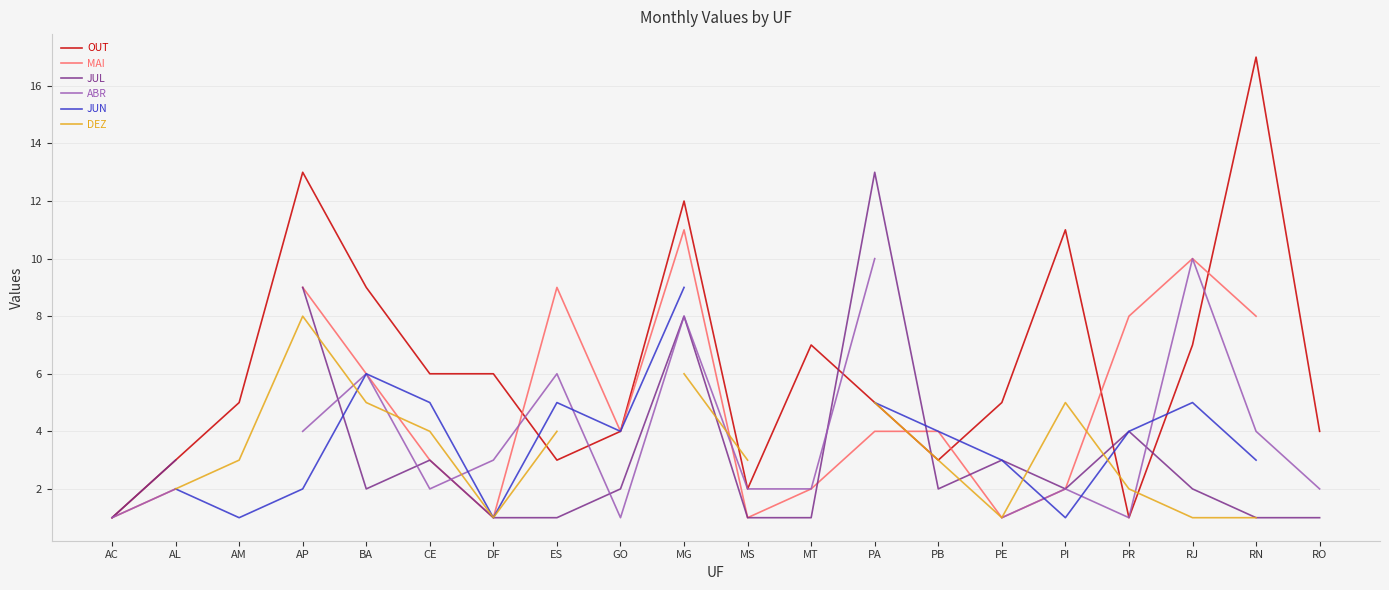

Which series has the largest total across all categories?

OUT